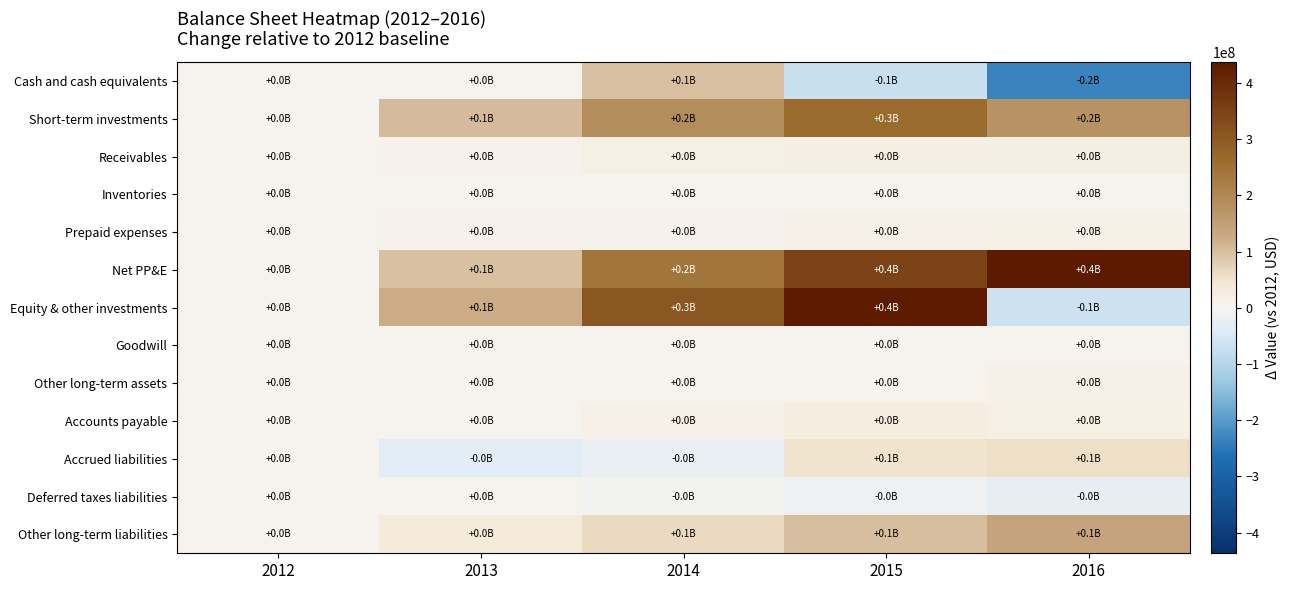

Reading left to right, list all the values displayed in this chart.

Cash and cash equivalents: 2012=0	2013=650000	2014=96912000	2015=-74548000	2016=-234673000
Short-term investments: 2012=0	2013=104665000	2014=188286000	2015=264893000	2016=179530000
Receivables: 2012=0	2013=7216000	2014=18039000	2015=21483000	2016=23651000
Inventories: 2012=0	2013=1948000	2014=4236000	2015=3947000	2016=3923000
Prepaid expenses: 2012=0	2013=6826000	2014=7417000	2015=12587000	2016=16702000
Net PP&E: 2012=0	2013=96535000	2014=240281000	2015=350517000	2016=436855000
Equity & other investments: 2012=0	2013=122995000	2014=305238000	2015=432071000	2016=-65813000
Goodwill: 2012=0	2013=0	2014=0	2015=0	2016=0
Other long-term assets: 2012=0	2013=1383000	2014=227000	2015=5771000	2016=10627000
Accounts payable: 2012=0	2013=322000	2014=10913000	2015=27009000	2016=19663000
Accrued liabilities: 2012=0	2013=-36852000	2014=-22946000	2015=50590000	2016=54986000
Deferred taxes liabilities: 2012=0	2013=6487000	2014=-8418000	2015=-16642000	2016=-30003000
Other long-term liabilities: 2012=0	2013=32774000	2014=64121000	2015=101289000	2016=139317000